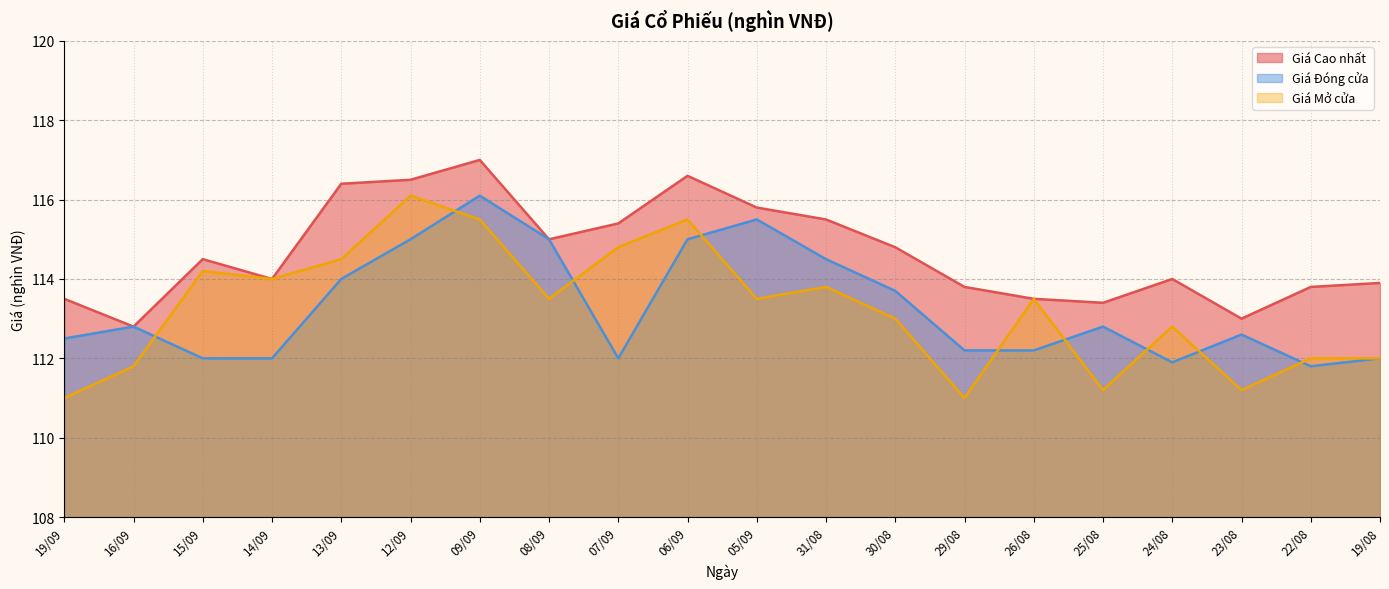

The value of Giá Cao nhất at 15/09 is 114.5. True or false?

True